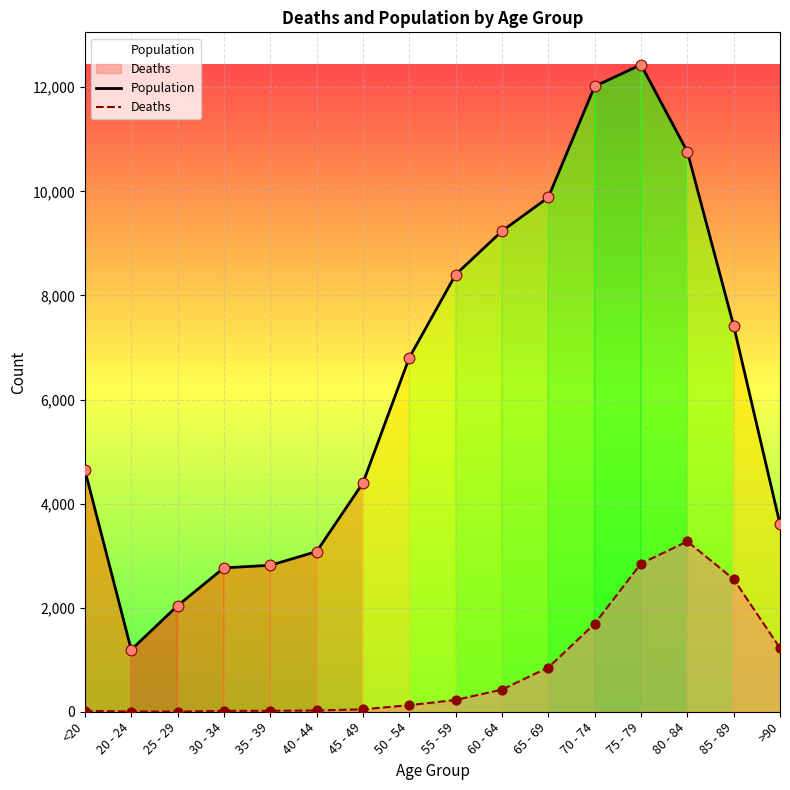

Which series contains the lowest Y value?

Deaths